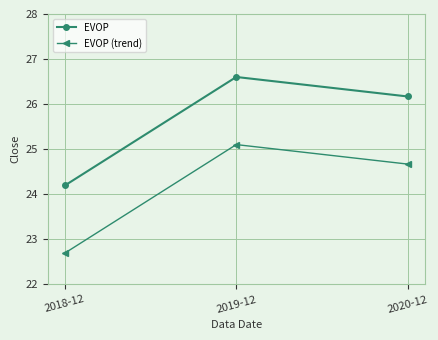

Is the value of EVOP at 2018-12 greater than the value of EVOP (trend) at 2019-12?

No